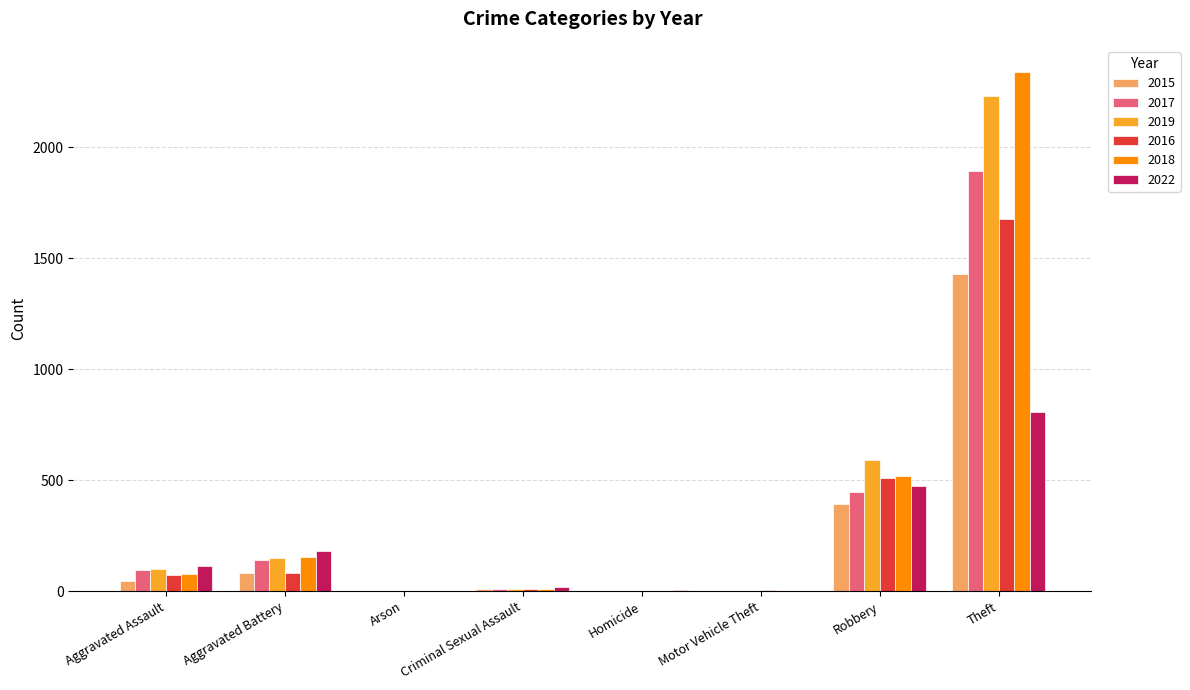

What are all the series names shown in the legend?

2015, 2017, 2019, 2016, 2018, 2022